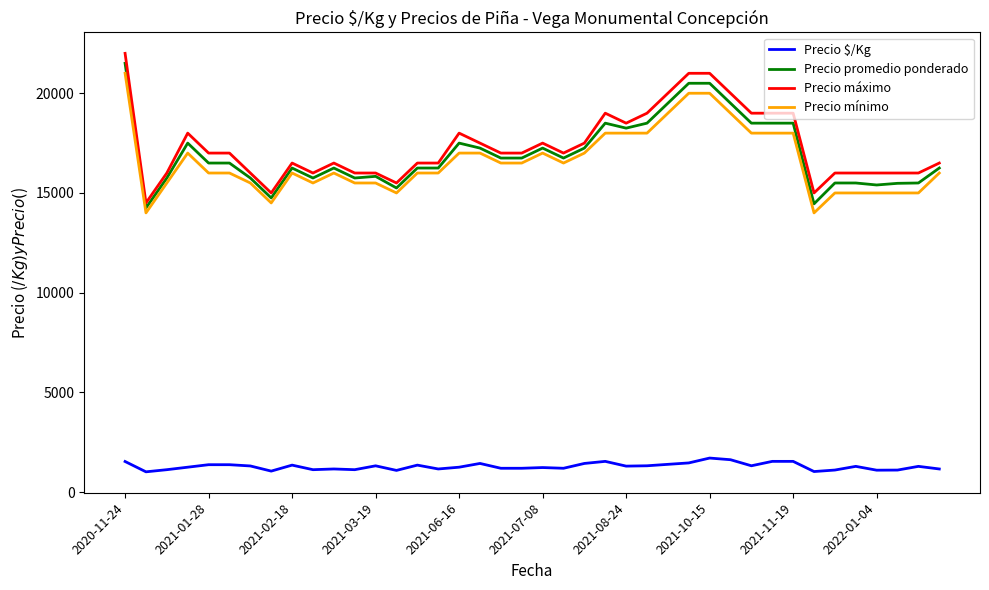

True or false: Precio $/Kg and Precio máximo cross at least once.

False